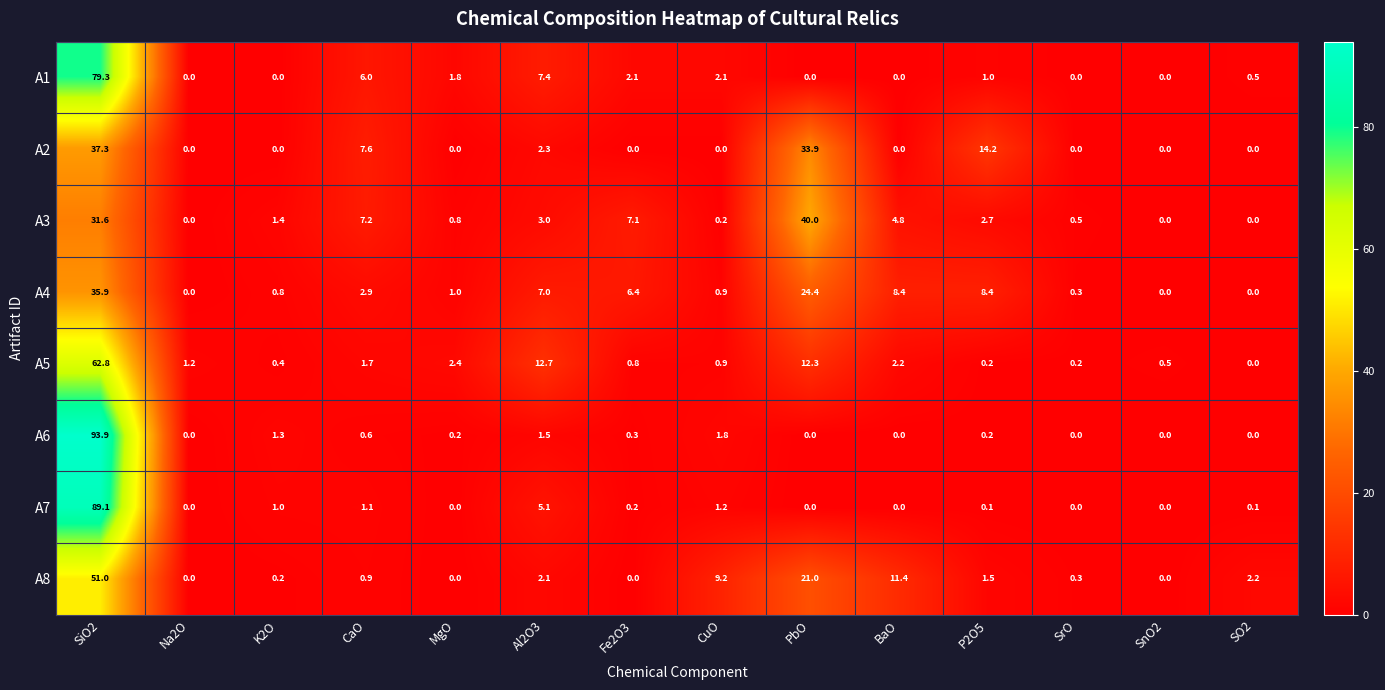

Where does the A1 series first go above 1?

SiO2